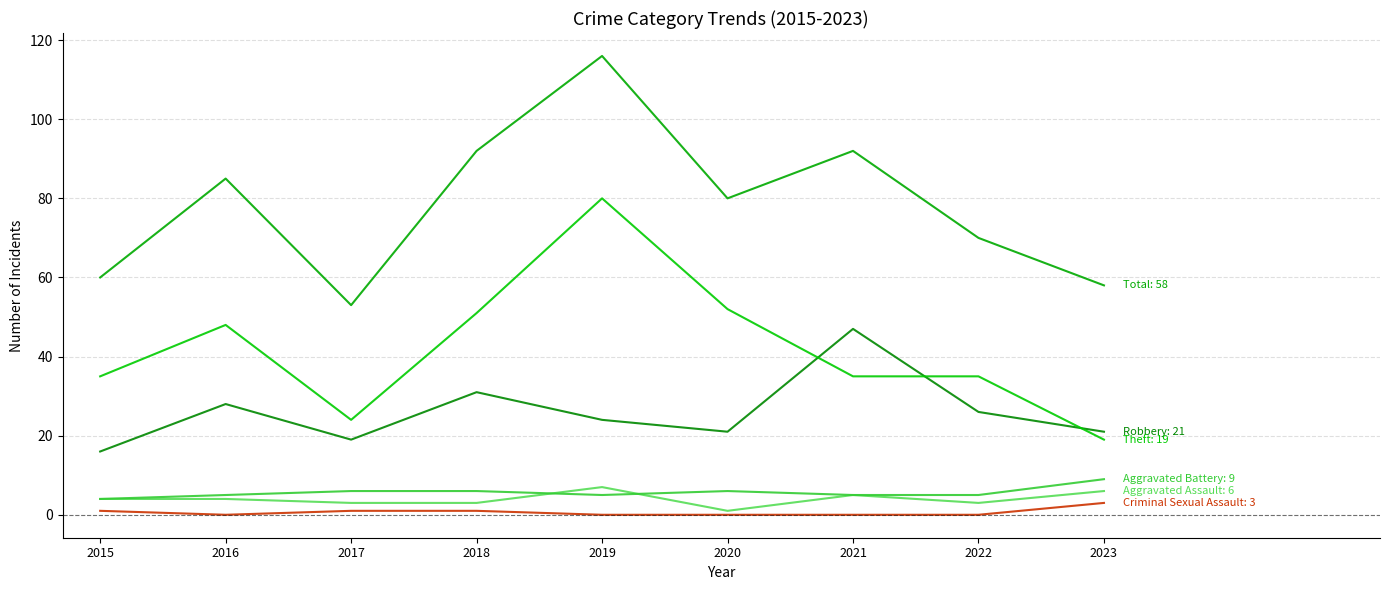

Does the chart display data point markers on the line(s)?

No